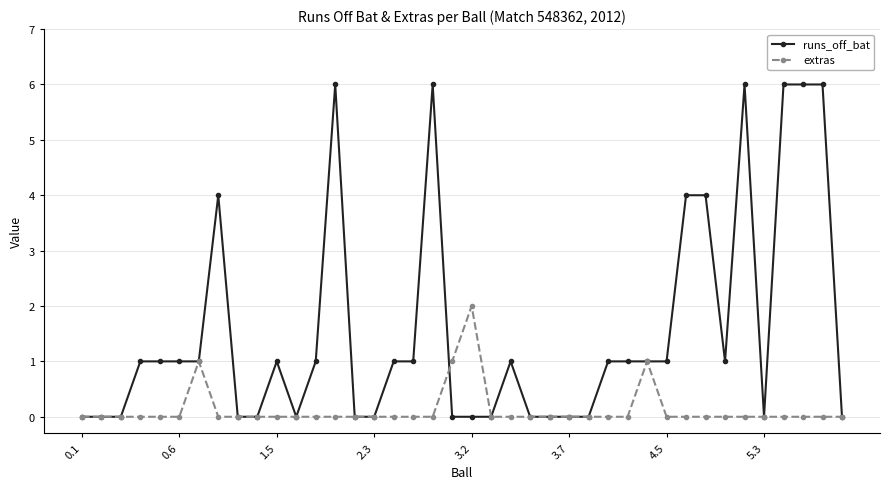

List the series in order of their peak value, lowest first.

extras, runs_off_bat